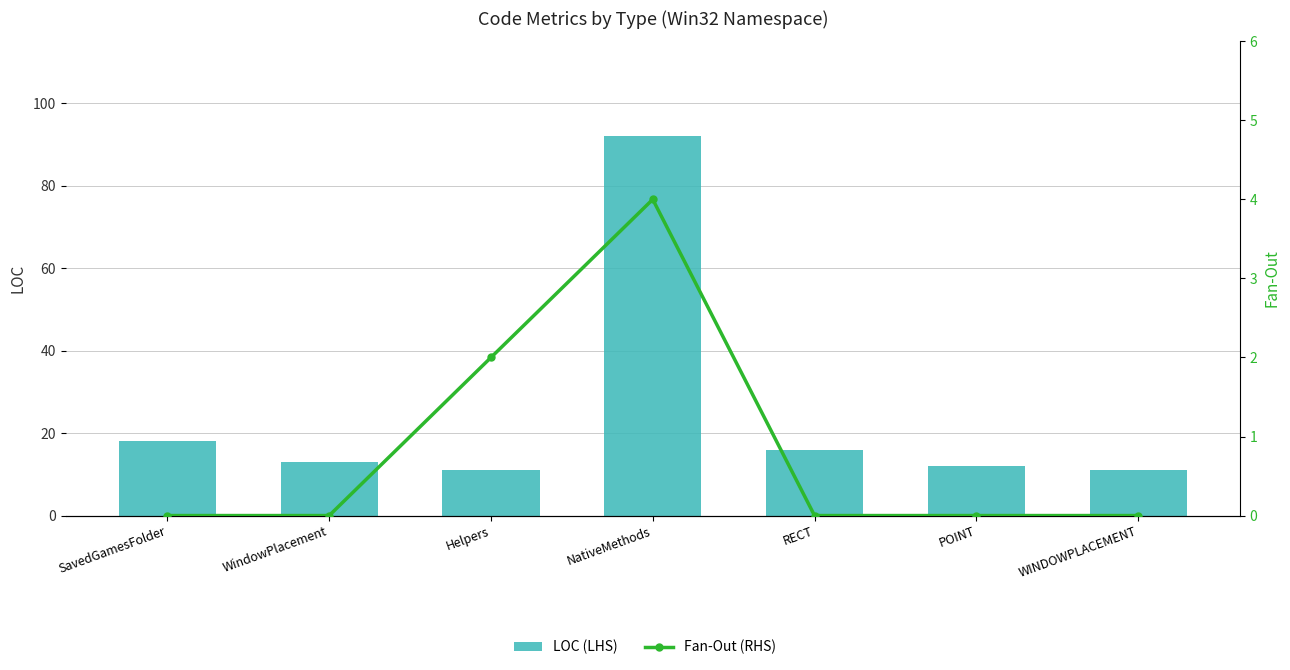

What is the difference between the second highest and minimum values in the LOC (LHS) series?

7